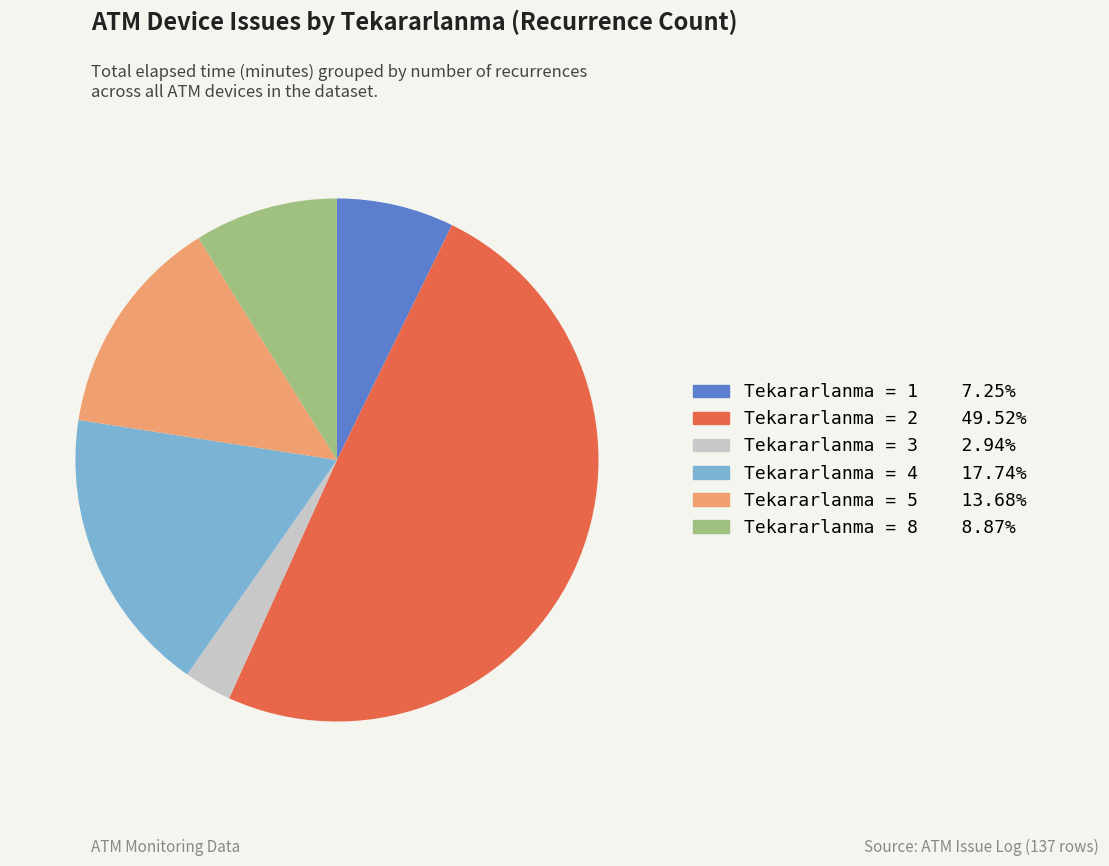

How many slices are in this pie chart?

6